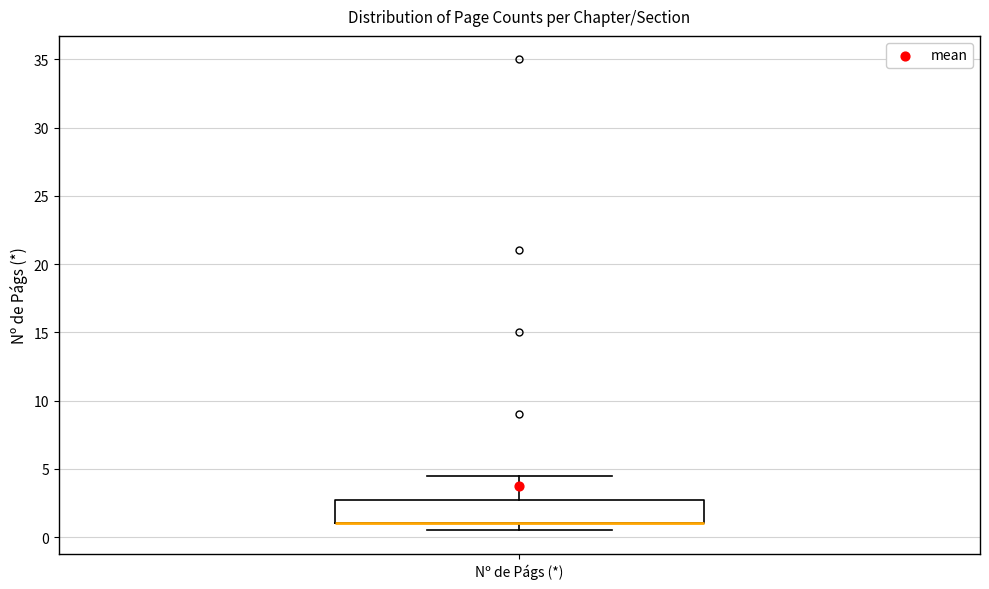

Read this box plot against the y-axis: the position of the median line, the range covered by the box, and the ends of both whiskers. The values are not printed on the chart, so give them approximately, as read against the axis.

median 1.0 (drawn on the box's lower edge), box 1.0 to 3.0, whiskers 0.5 to 4.5